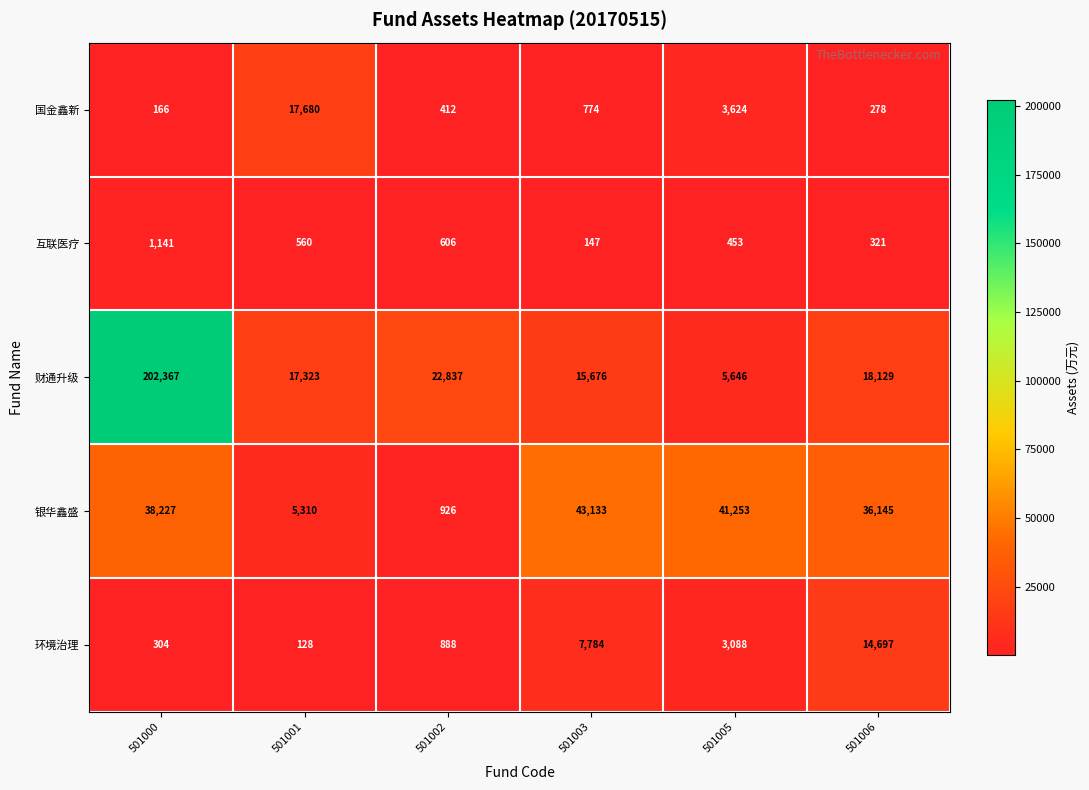

The 环境治理 series shows 482 at 501000. True or false?

False